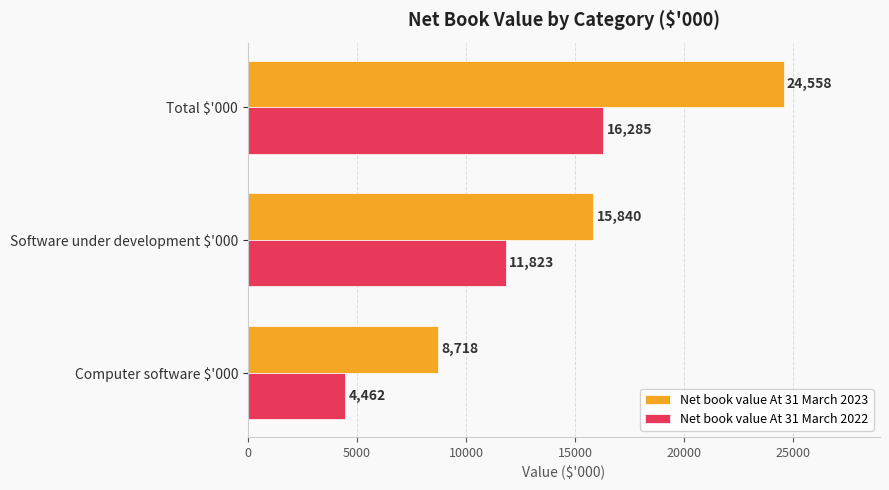

At Total $'000, list the series in order from smallest to largest.

Net book value At 31 March 2022, Net book value At 31 March 2023